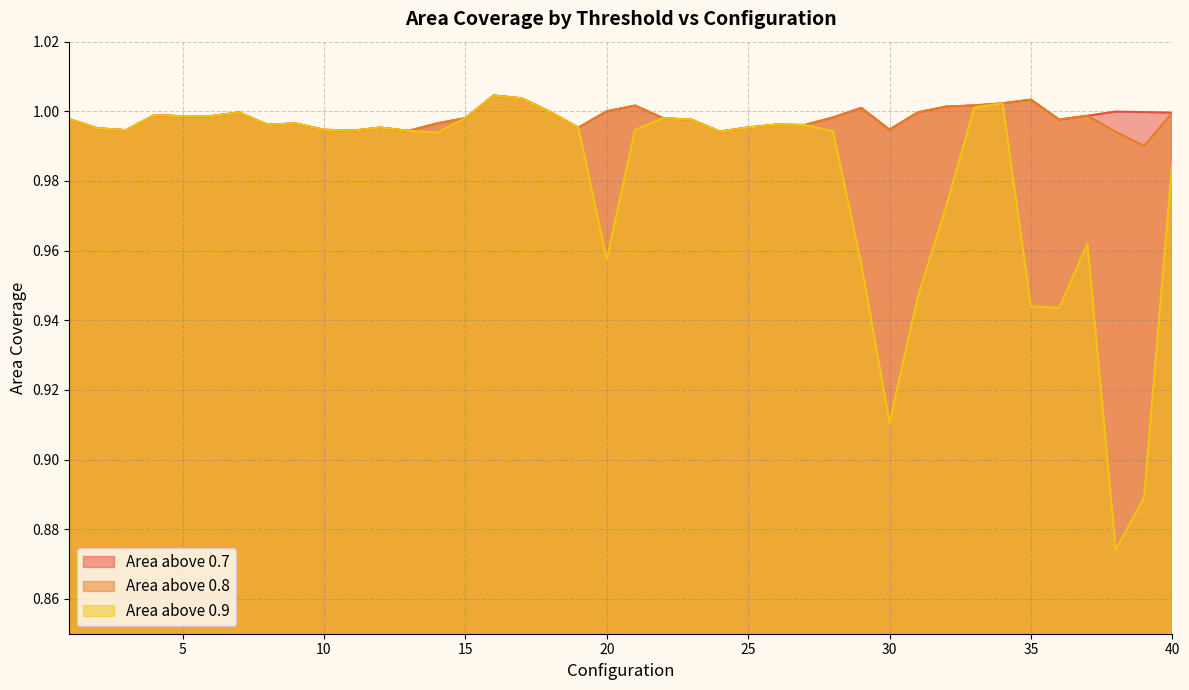

Which category has the highest value in the area_above_0p7 series?

16